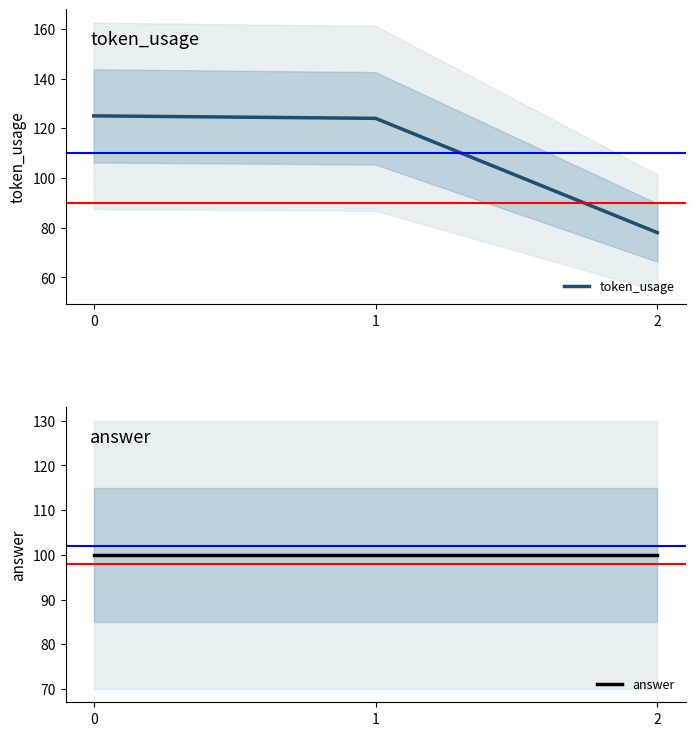

What is the value of the answer point at the 3rd from the left?

100